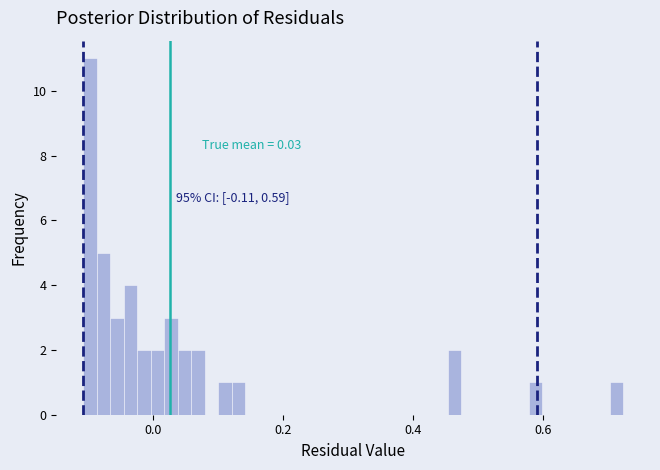

Read against the x-axis, roughly where is the centre of the tallest bar?

-0.10